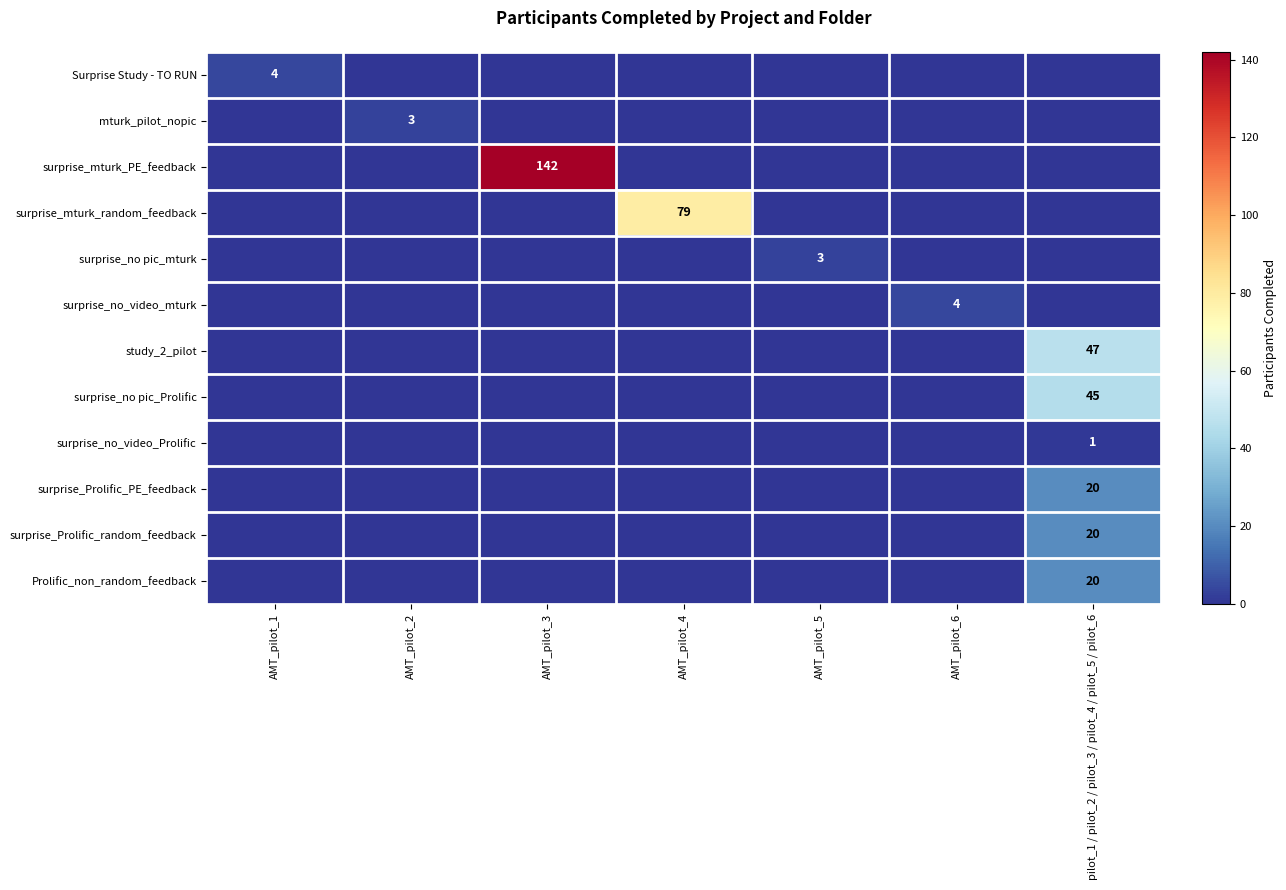

How many values in the mturk_pilot_nopic series exceed 0?

1